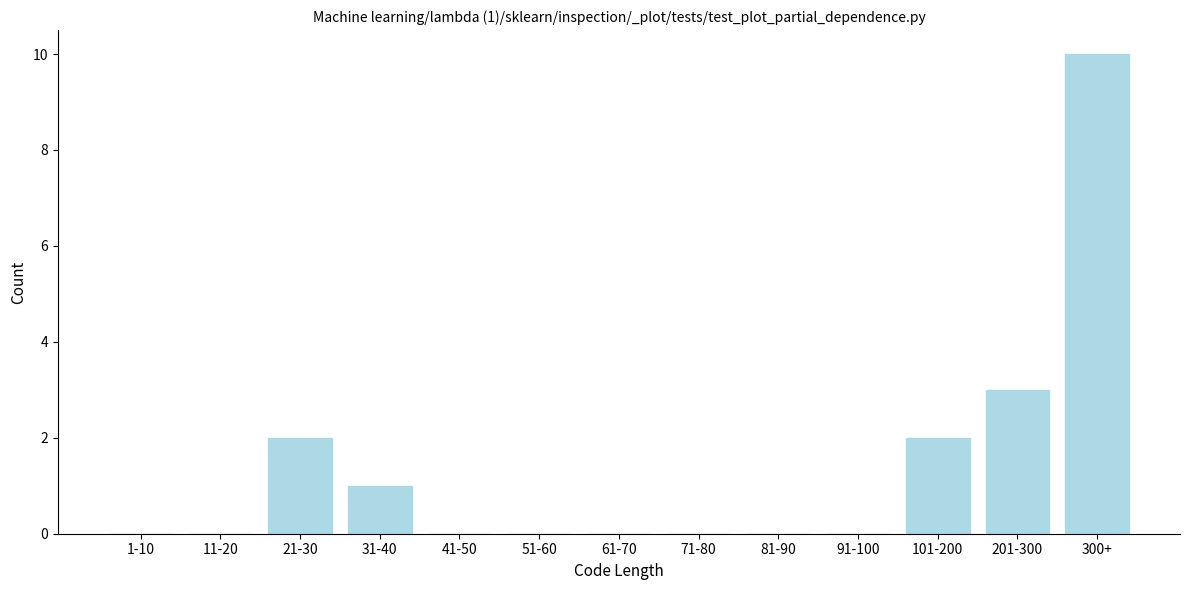

Reading left to right, what are all the values shown in this chart?

1-10=0	11-20=0	21-30=2	31-40=1	41-50=0	51-60=0	61-70=0	71-80=0	81-90=0	91-100=0	101-200=2	201-300=3	300+=10